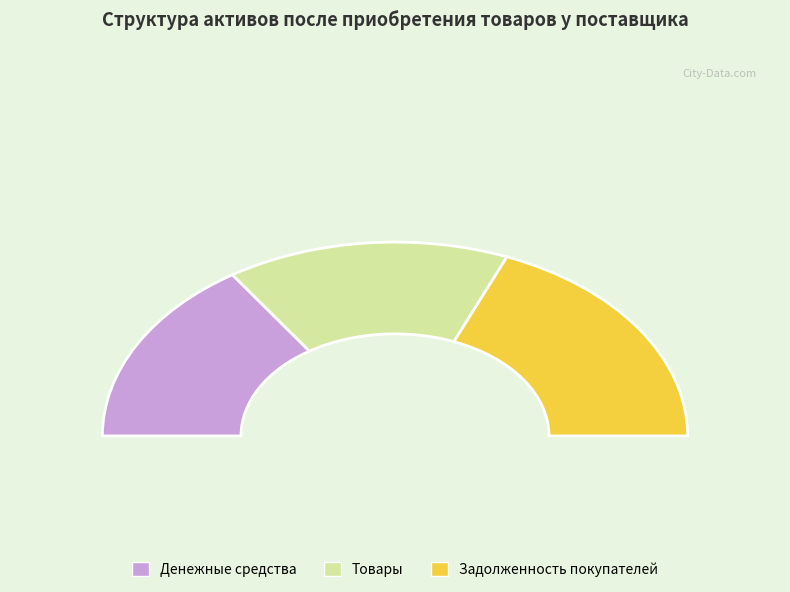

What is the ratio of the value at Задолженность покупателей to the value at Денежные средства?

1.2